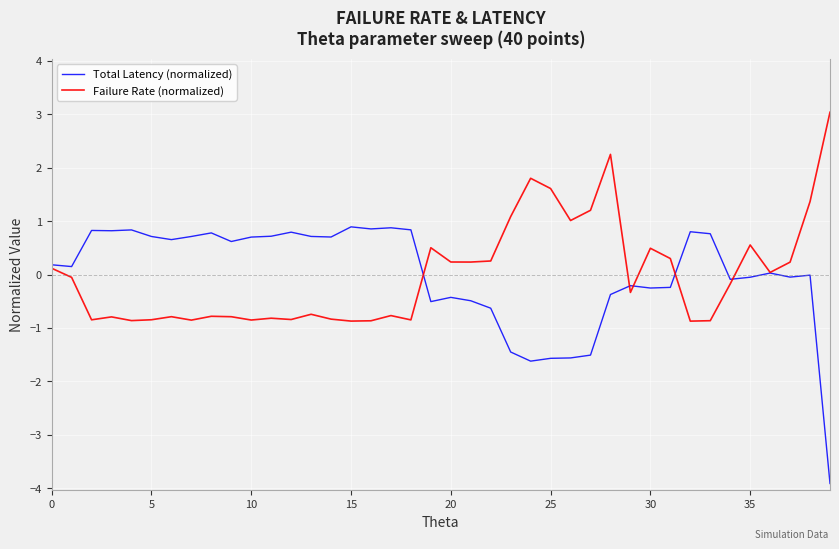

In Total Latency (normalized), how many points are lower than both neighbors (excluding endpoints)?

11